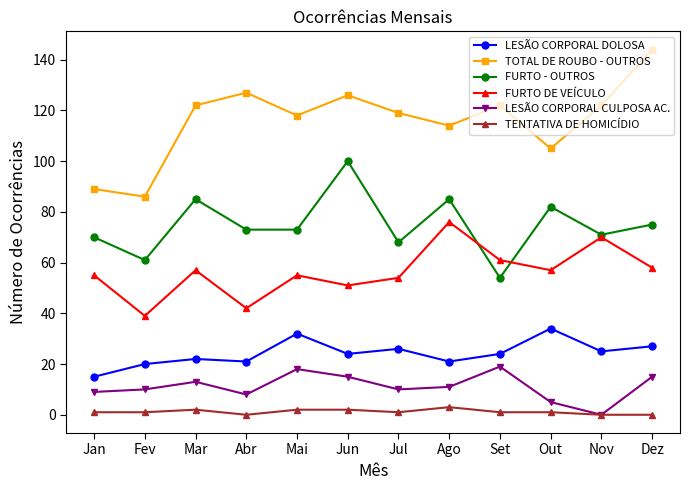

True or false: LESÃO CORPORAL DOLOSA and TOTAL DE ROUBO - OUTROS intersect in this chart.

False